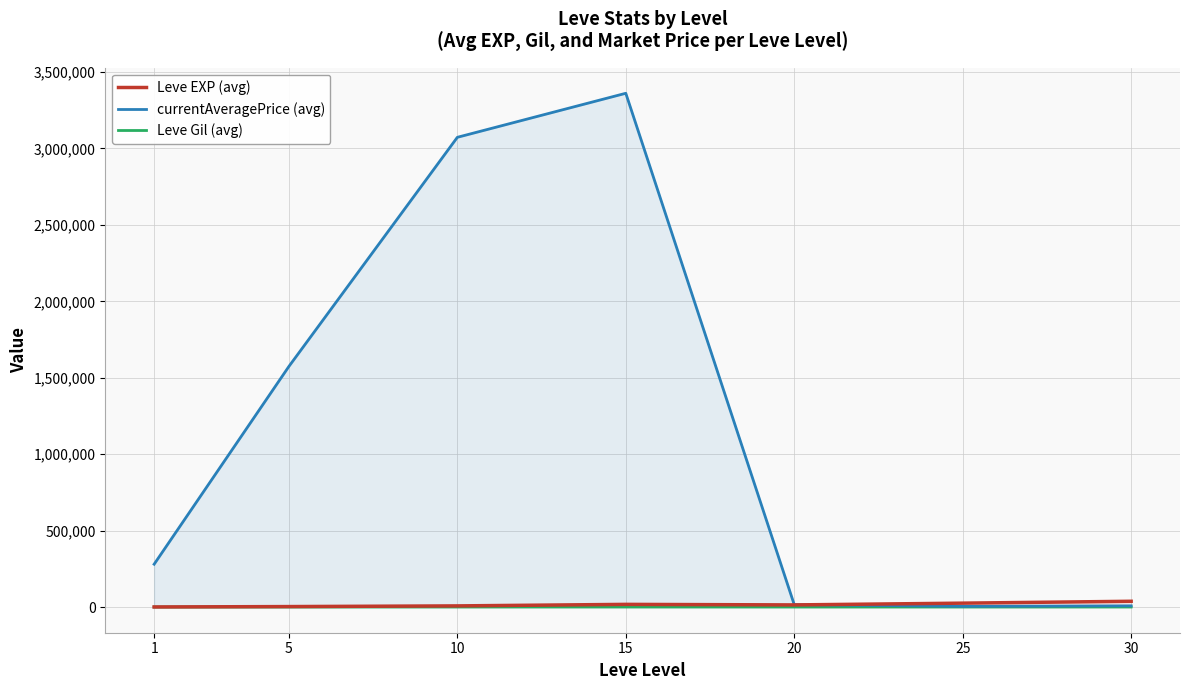

How many data points in Leve EXP (avg) are above 13876?

4